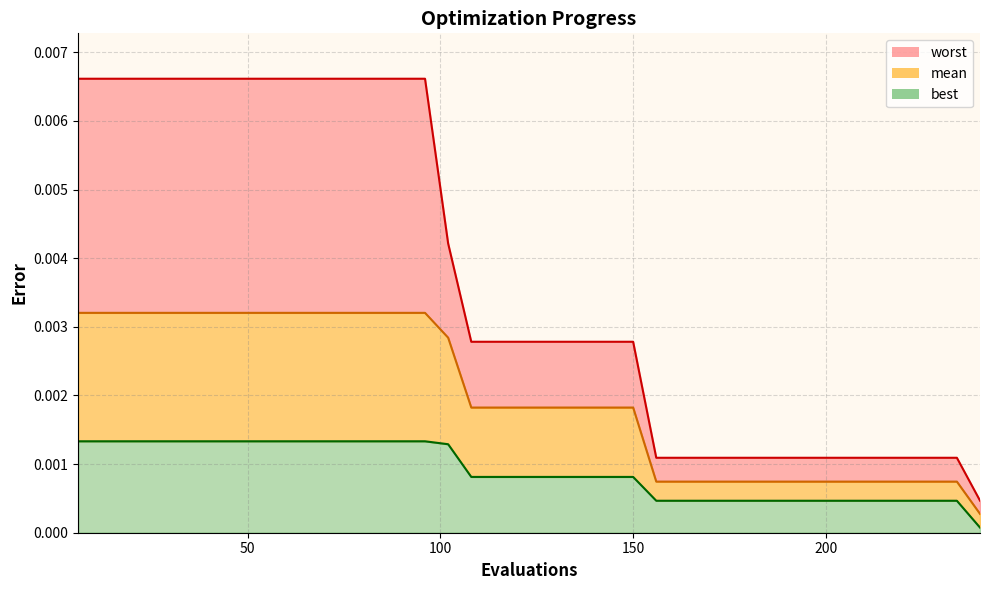

Does the chart have visible grid lines?

Yes